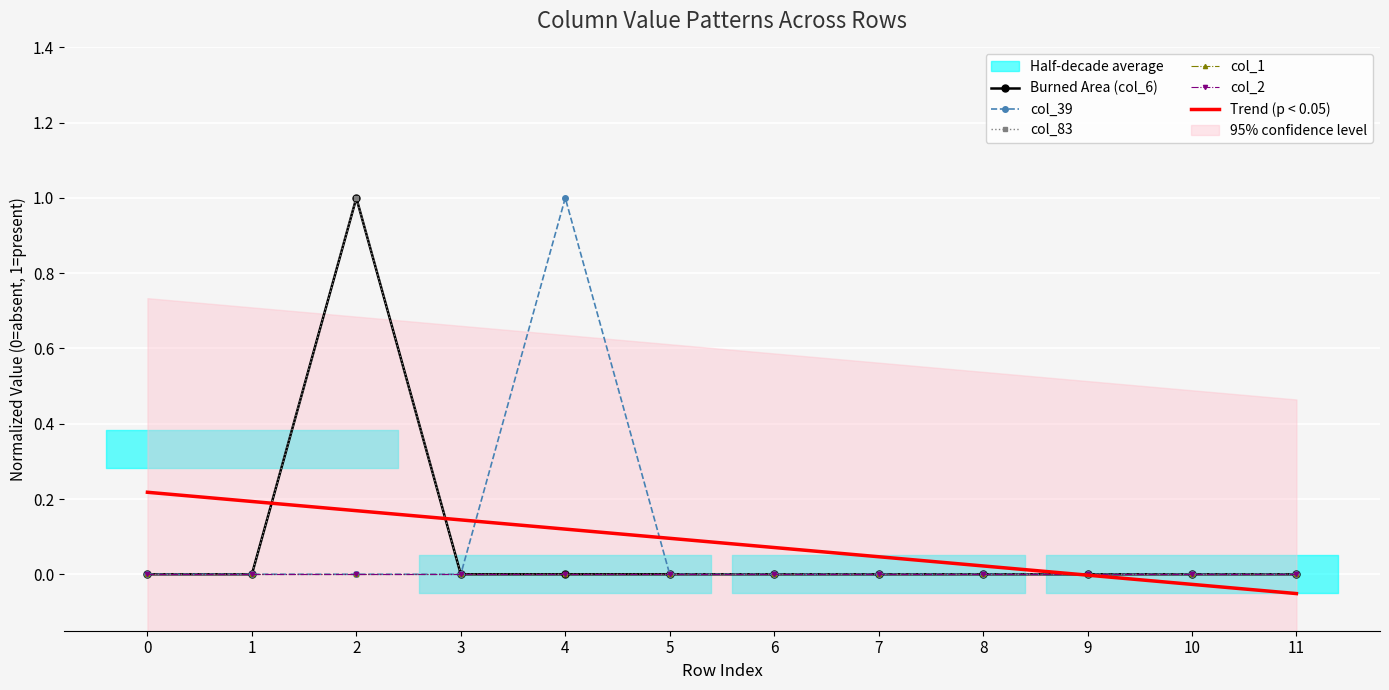

Is it true that Trend (p < 0.05) equals 0.2 at 1?

True